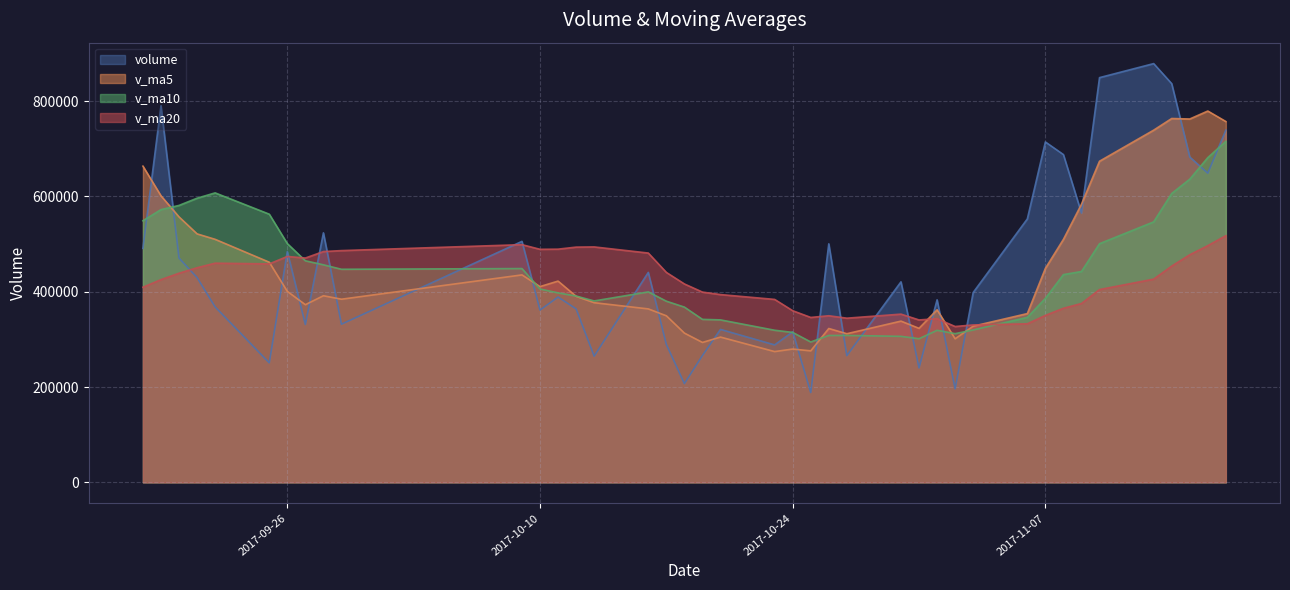

At which label is v_ma20 closest to 422217?

2017-09-19